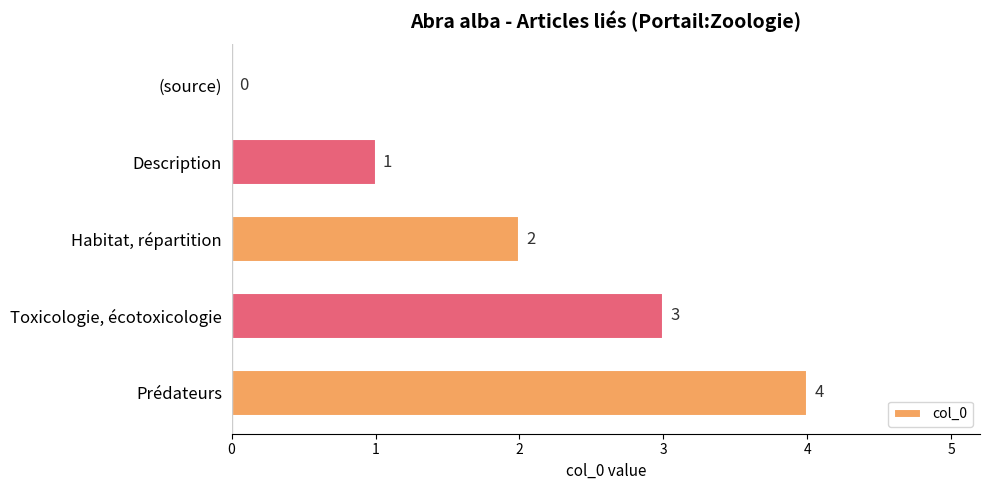

The value at Habitat, répartition is 3. True or false?

False